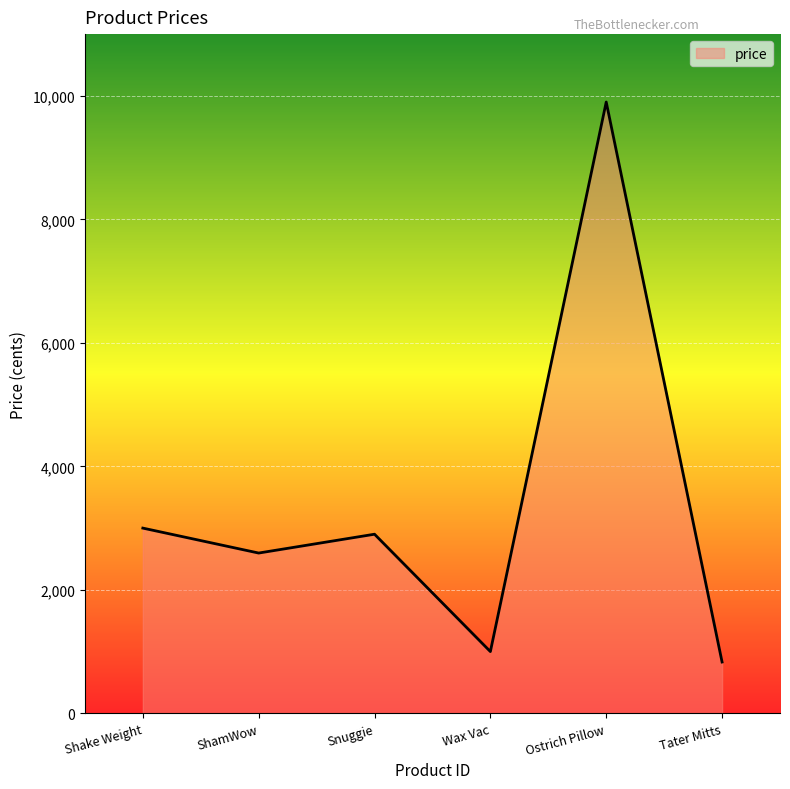

Is it true that the value at Snuggie is 4017?

False